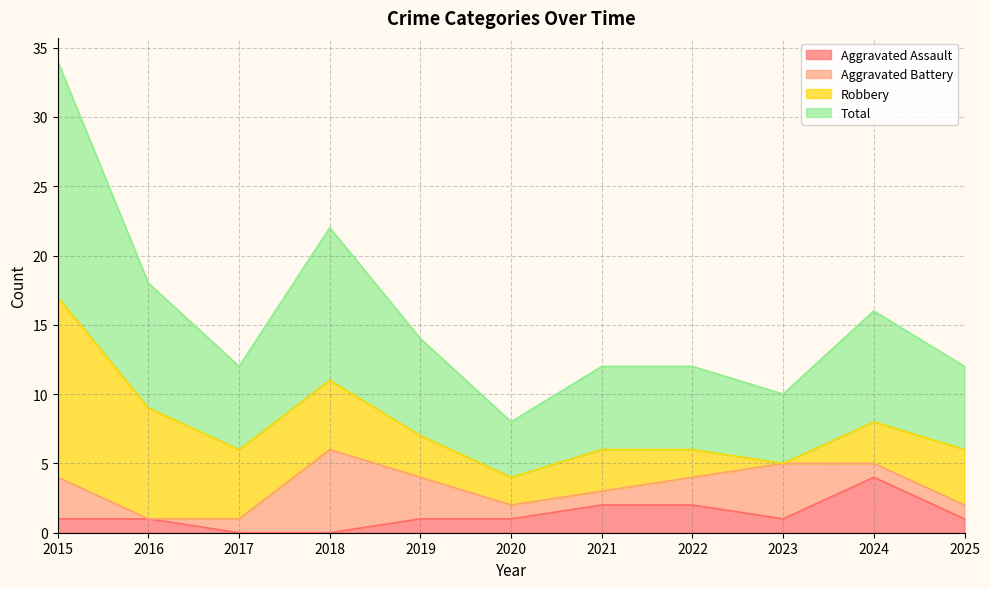

What is the spread (max minus min) of values at 2017?

6